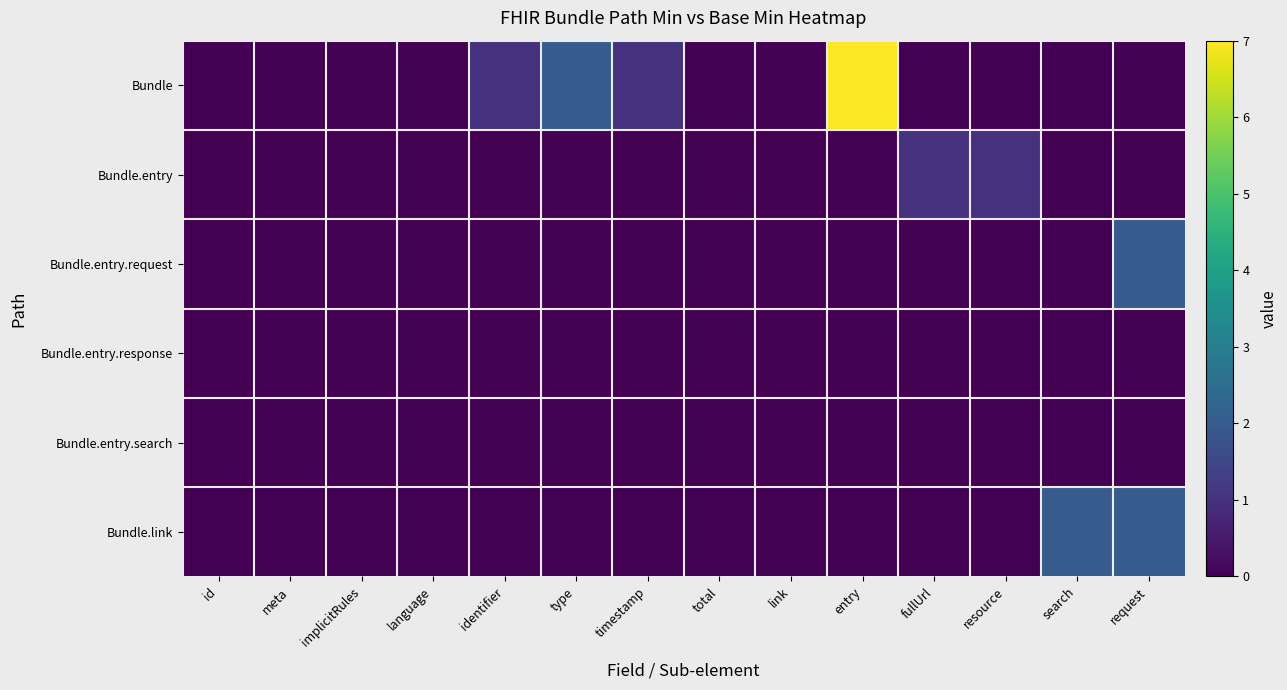

At which category is the sum across all series the highest?

entry